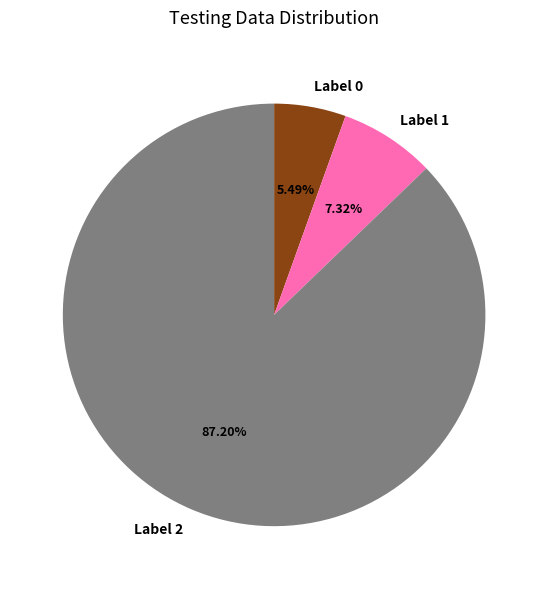

Which has a higher value, Label 1 or Label 2?

Label 2